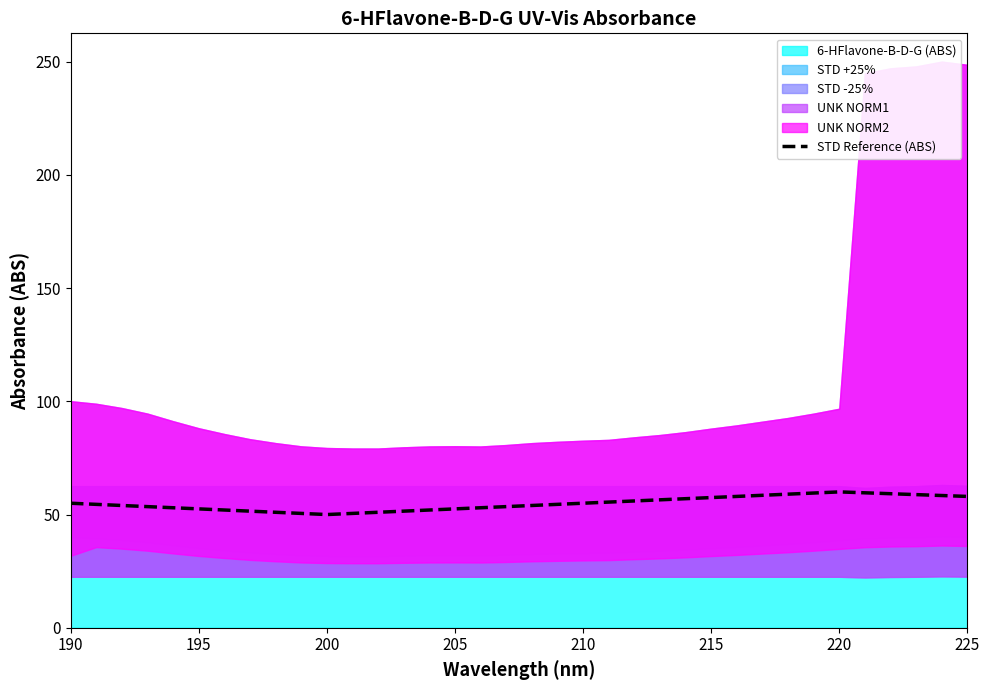

Where does the data first go above 54?

190